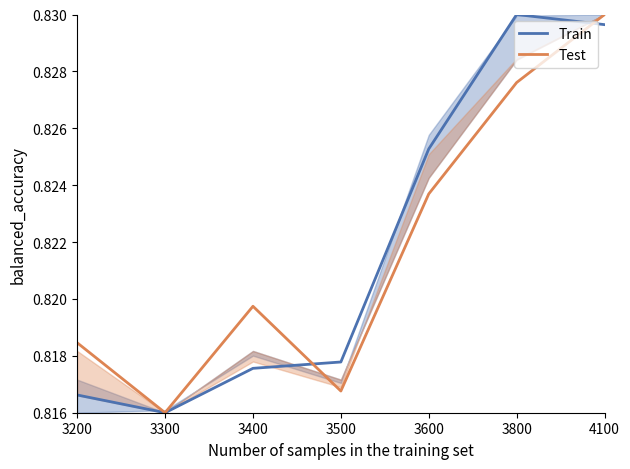

Is the value of Train at 3600 greater than the value of Test at 4100?

No